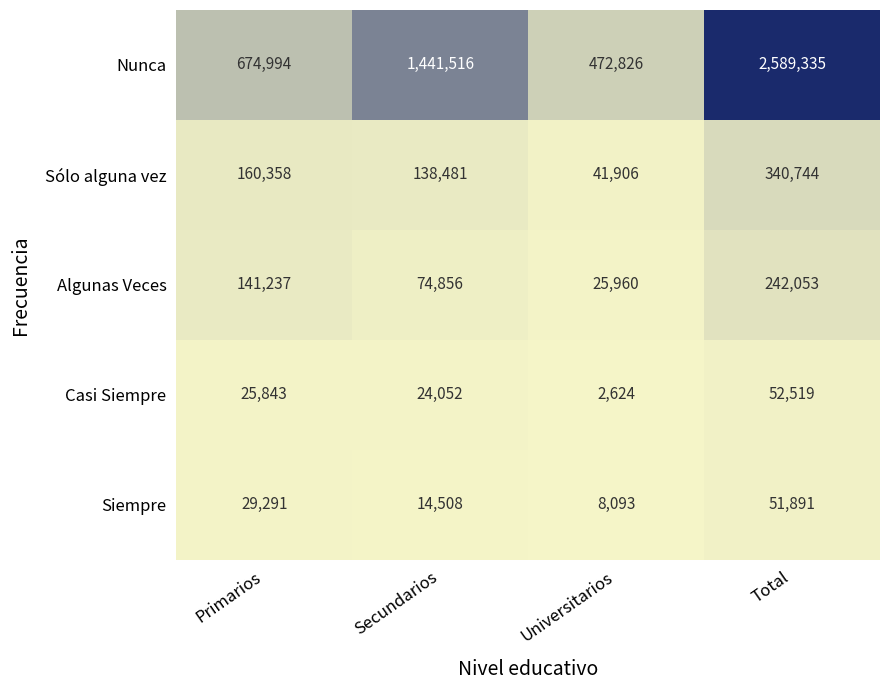

Which series has the largest range (max minus min)?

Nunca